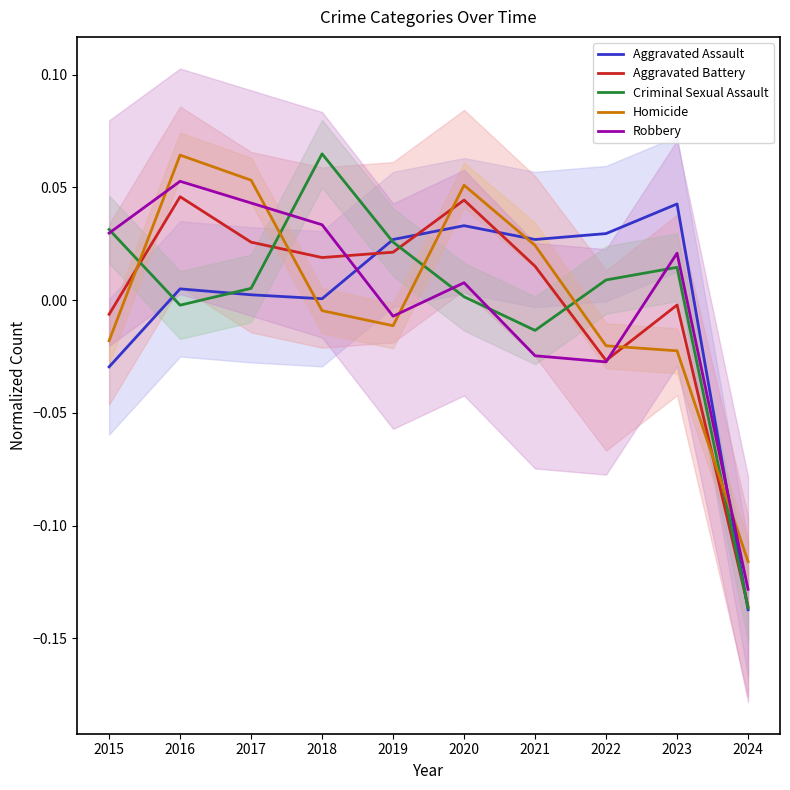

What is the difference between the maximum and minimum values in the Criminal Sexual Assault series?

0.2